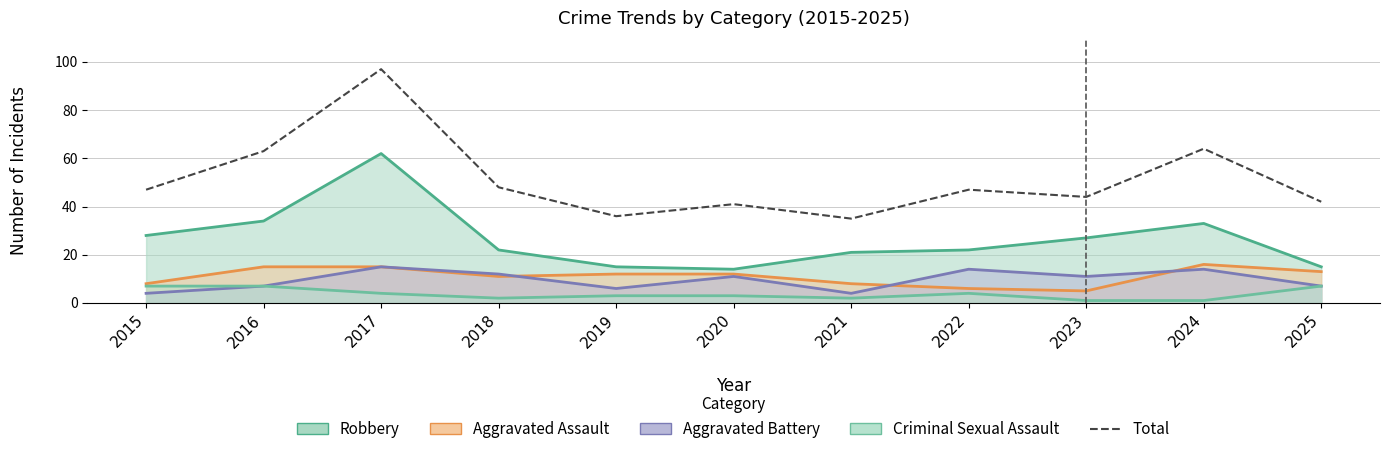

How many interior local valleys (lower than both neighbors) does the data have?

3